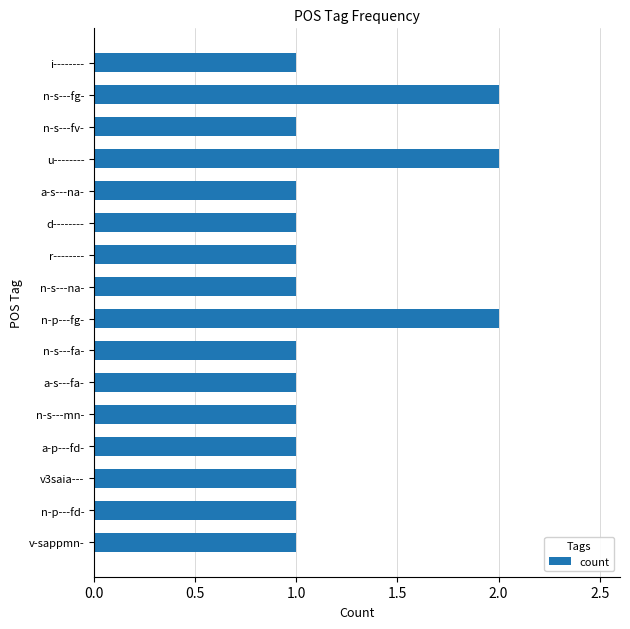

What is the sum of all values?

19